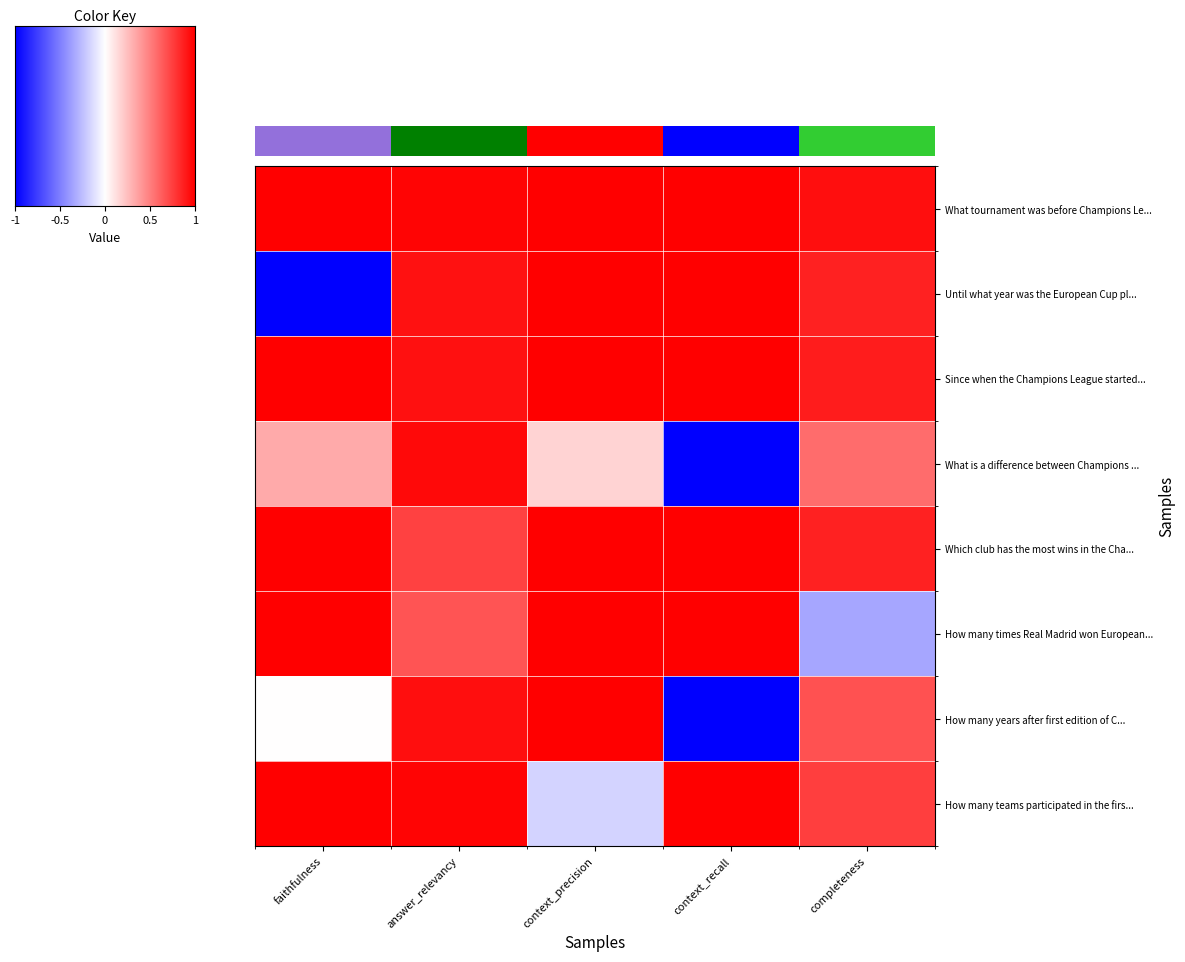

Which has a higher value, context_recall or faithfulness?

context_recall